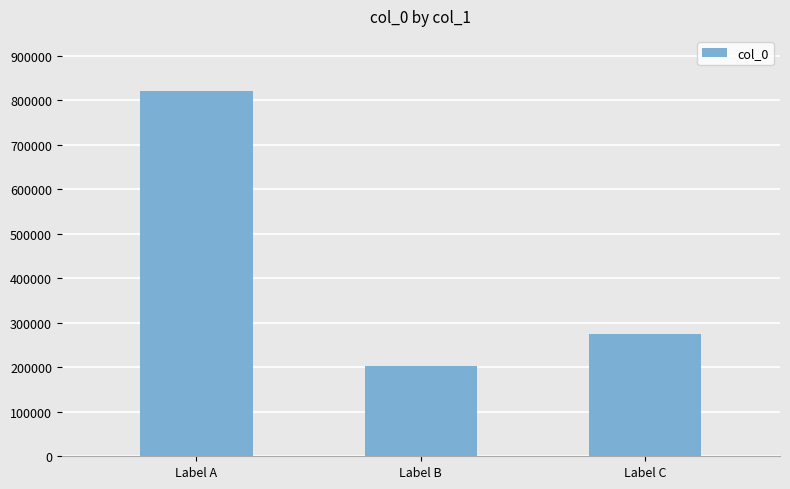

How many values are between 202812 and 821470?

3